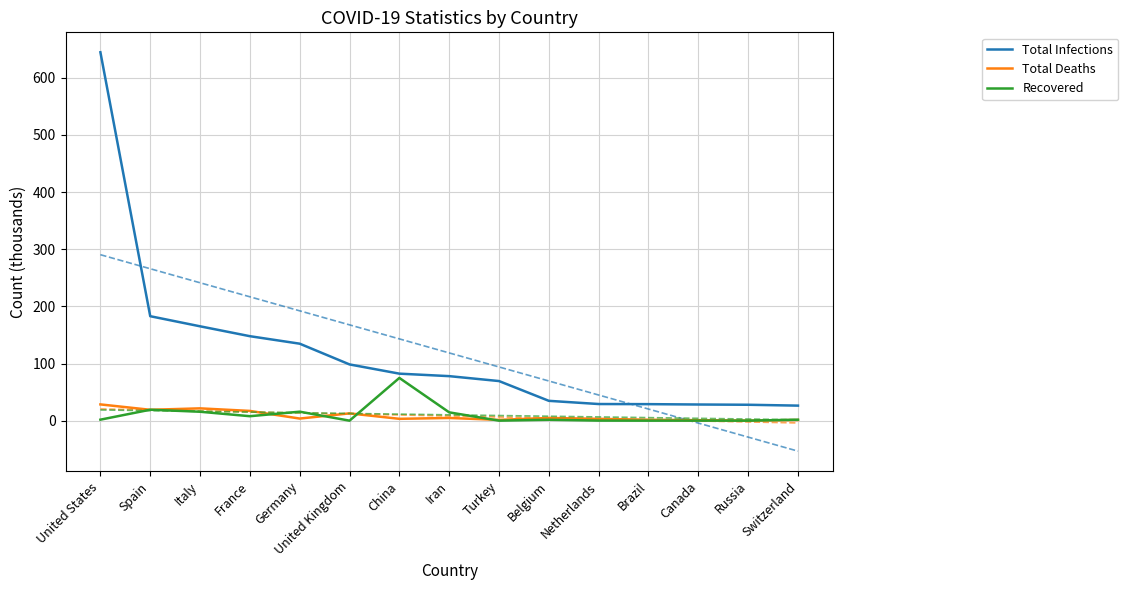

Reading left to right, transcribe all the data shown in this chart.

Total Infections: United States=644.4	Spain=182.8	Italy=165.2	France=147.9	Germany=134.8	United Kingdom=98.5	China=82.3	Iran=78.0	Turkey=69.4	Belgium=34.8	Netherlands=29.2	Brazil=29.0	Canada=28.4	Russia=27.9	Switzerland=26.4
Total Deaths: United States=28.6	Spain=19.1	Italy=21.6	France=17.2	Germany=3.8	United Kingdom=12.9	China=3.3	Iran=4.9	Turkey=1.5	Belgium=4.9	Netherlands=3.3	Brazil=1.8	Canada=1.0	Russia=0.2	Switzerland=1.3
Recovered: United States=1.9	Spain=19.3	Italy=15.7	France=7.9	Germany=15.8	United Kingdom=0.1	China=74.9	Iran=14.7	Turkey=0.2	Belgium=1.7	Netherlands=0.2	Brazil=0.1	Canada=0.2	Russia=0.1	Switzerland=1.8